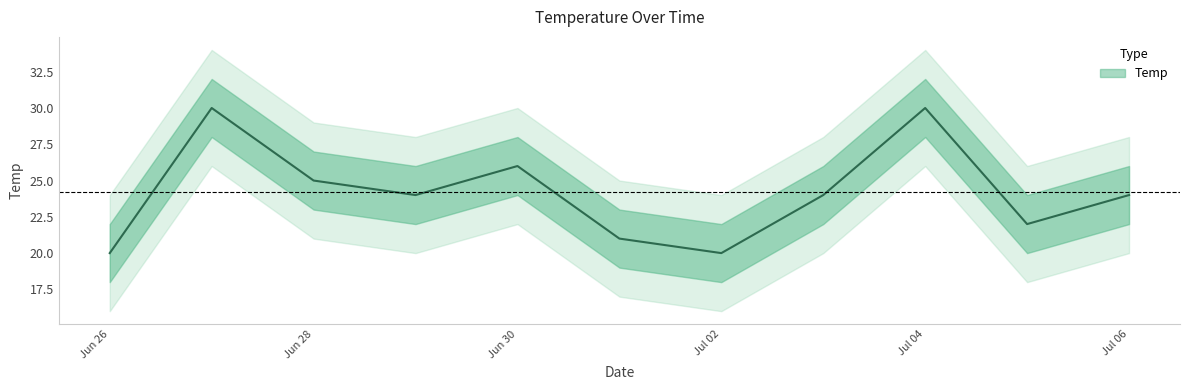

Between 2013-07-05 and 2013-07-04, which is larger?

2013-07-04